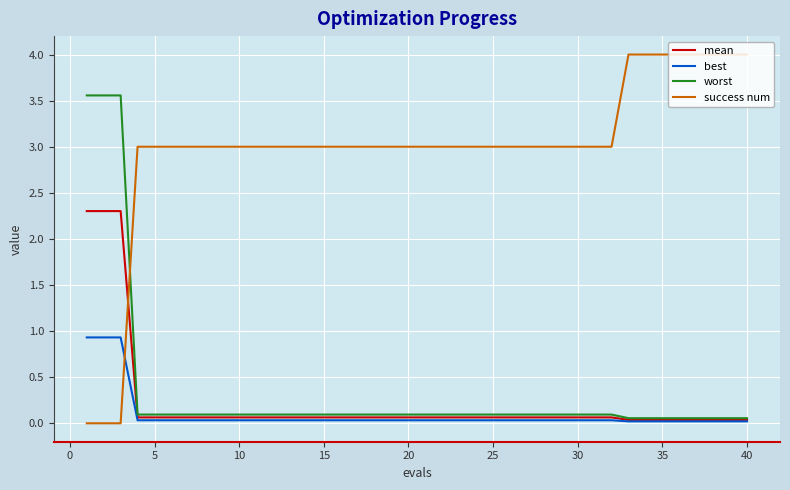

Which series has the largest range (max minus min)?

success num